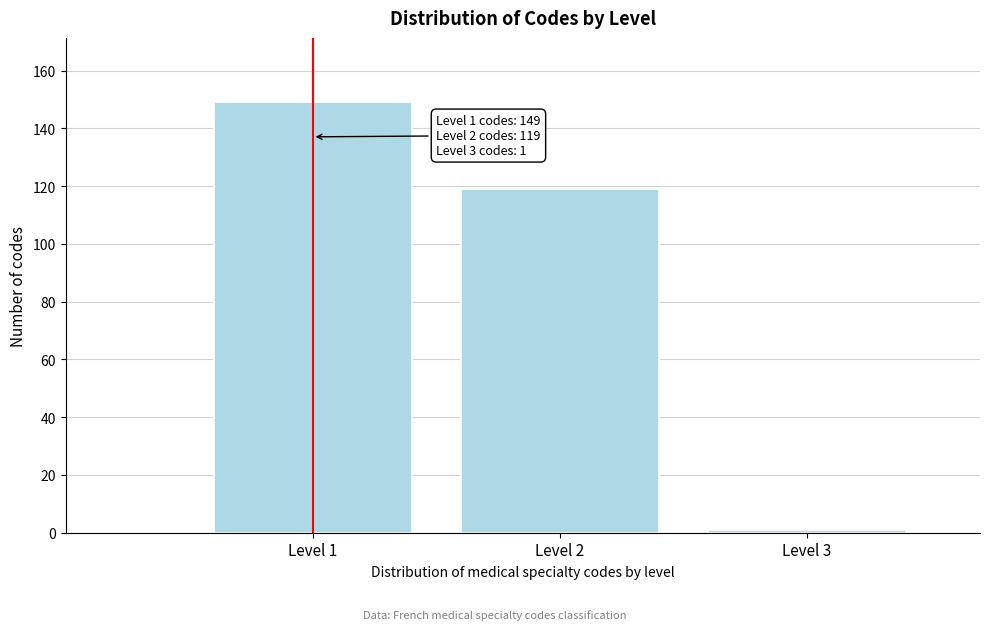

Reading left to right, transcribe all the data shown in this chart.

149	119	1